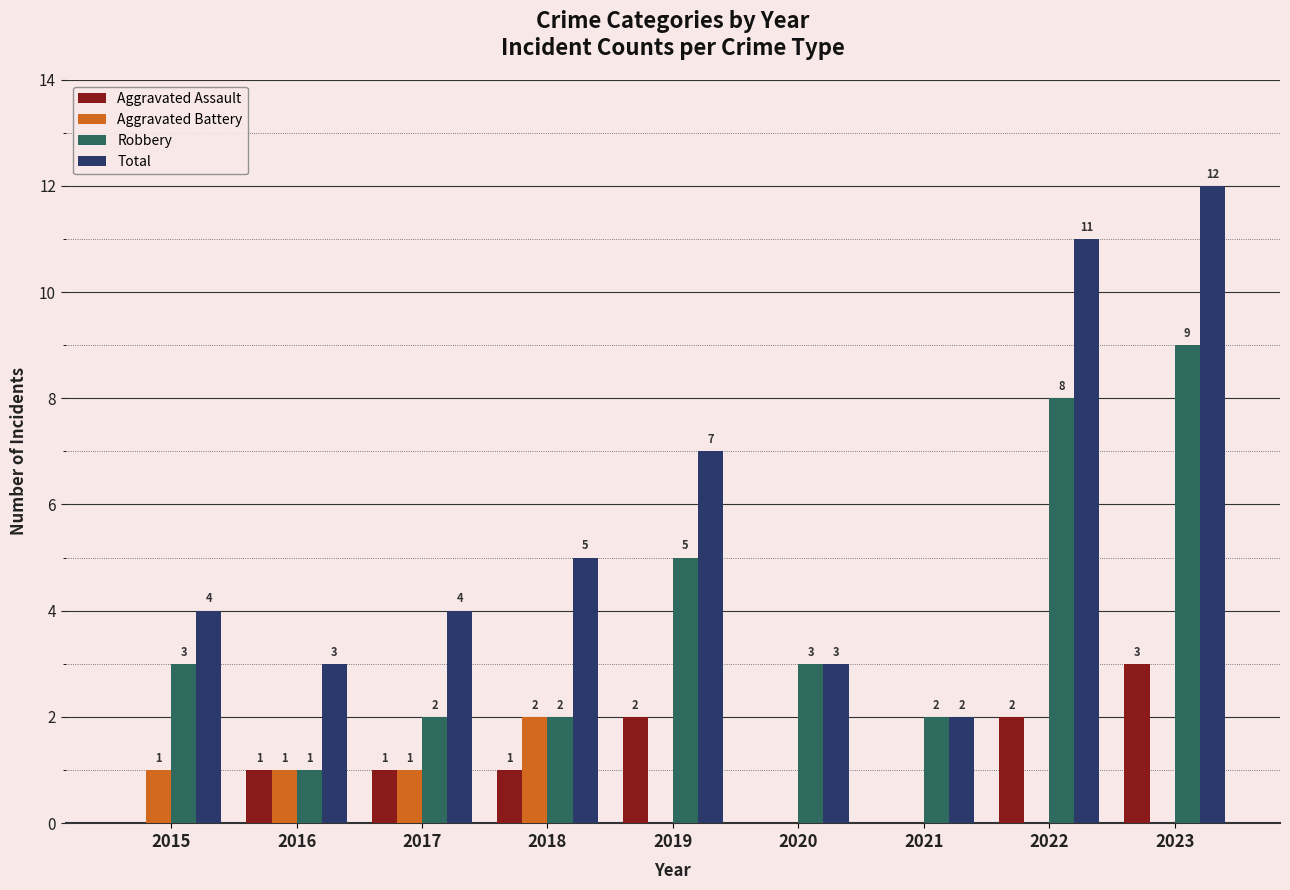

What is the highest value of the Aggravated Assault series?

3